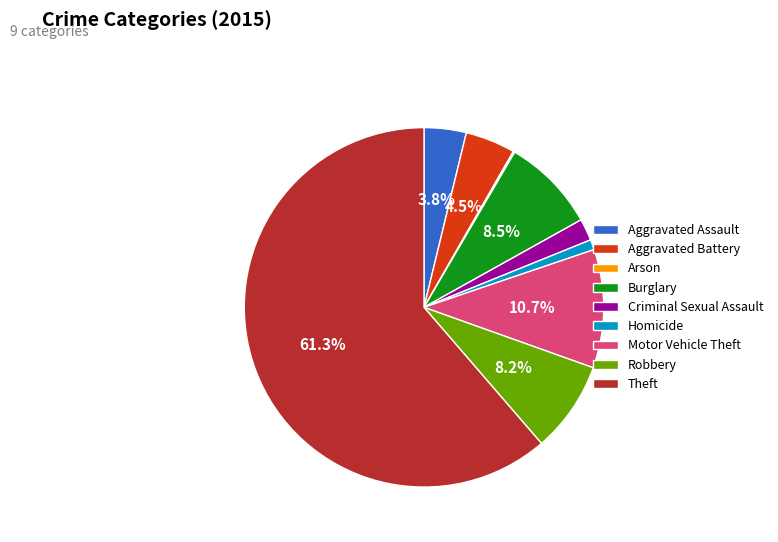

Between Burglary and Theft, which is larger?

Theft